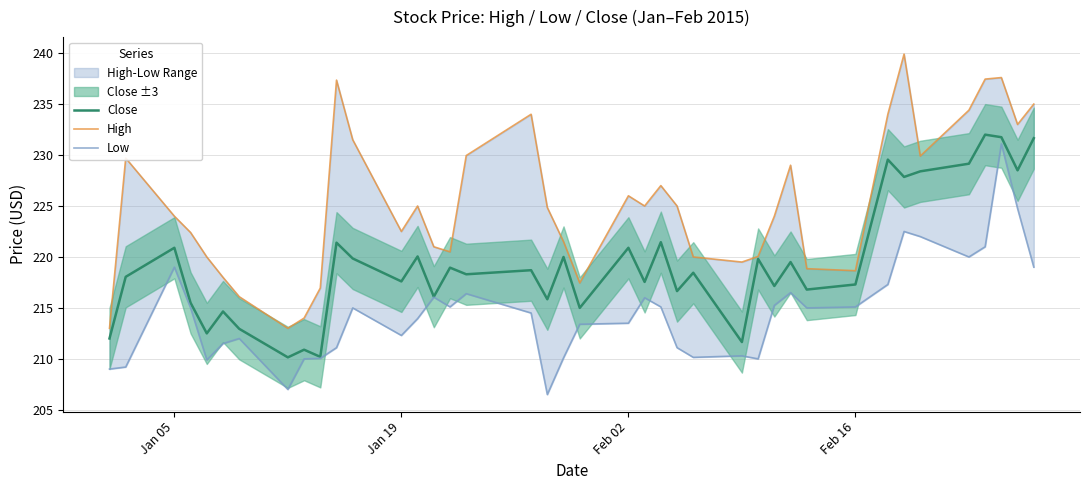

What is the maximum value for Close?

232.0